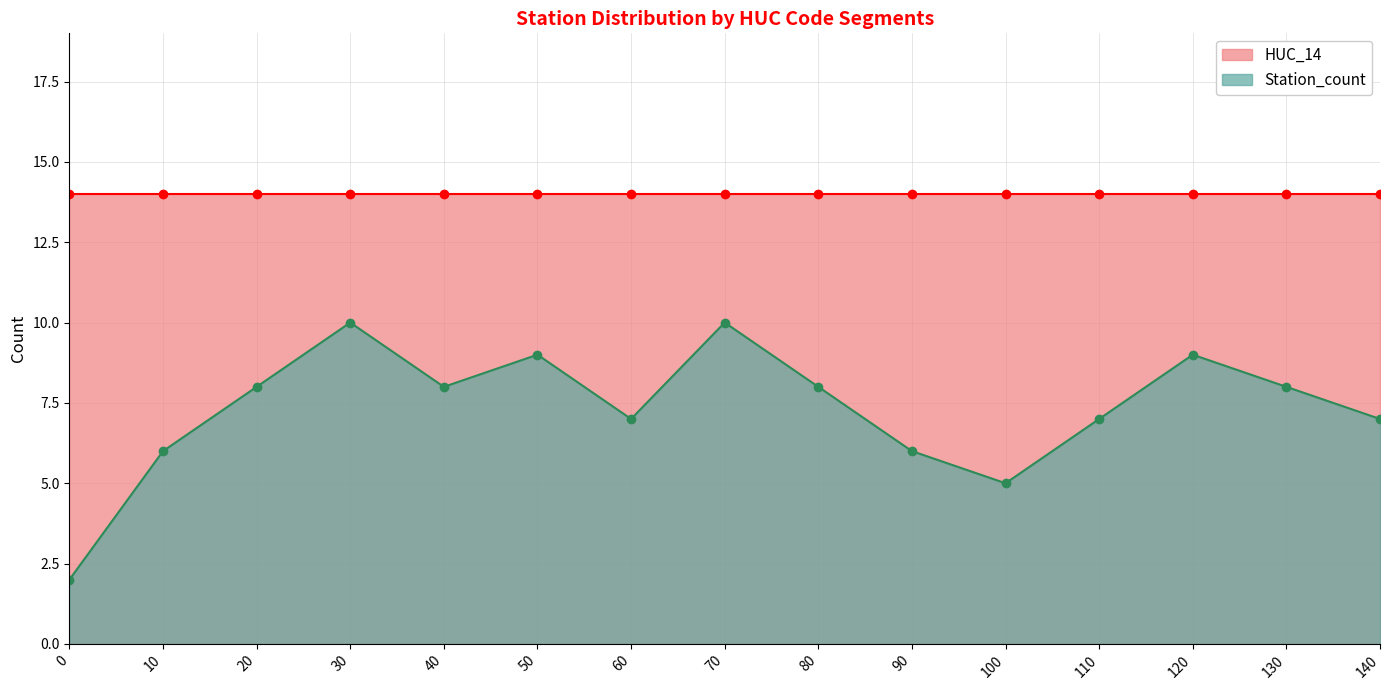

What is the sum of all values?

110